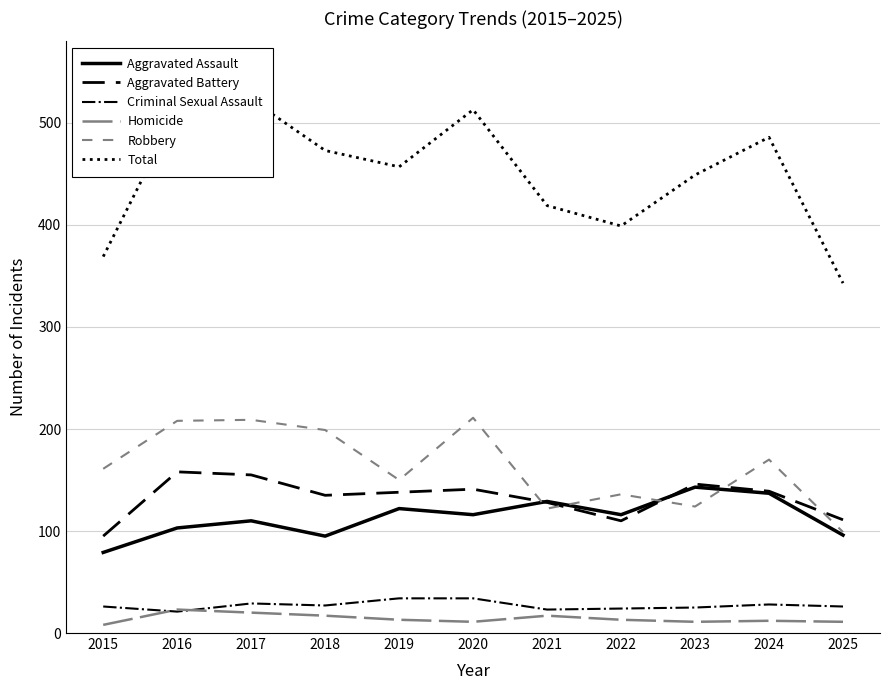

Between 2022 and 2023, which is larger?

2023